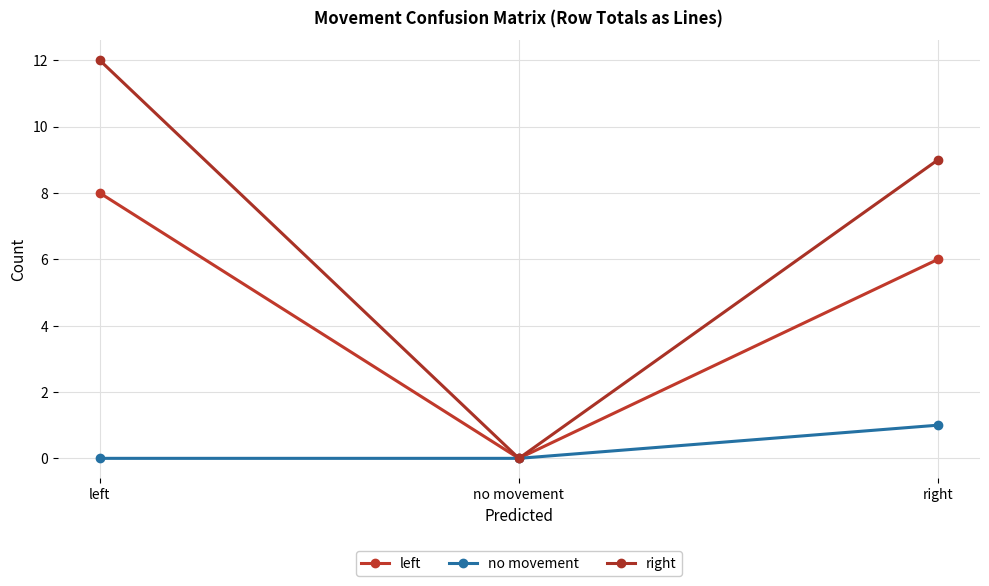

What is the label of the 1st point from the left?

left